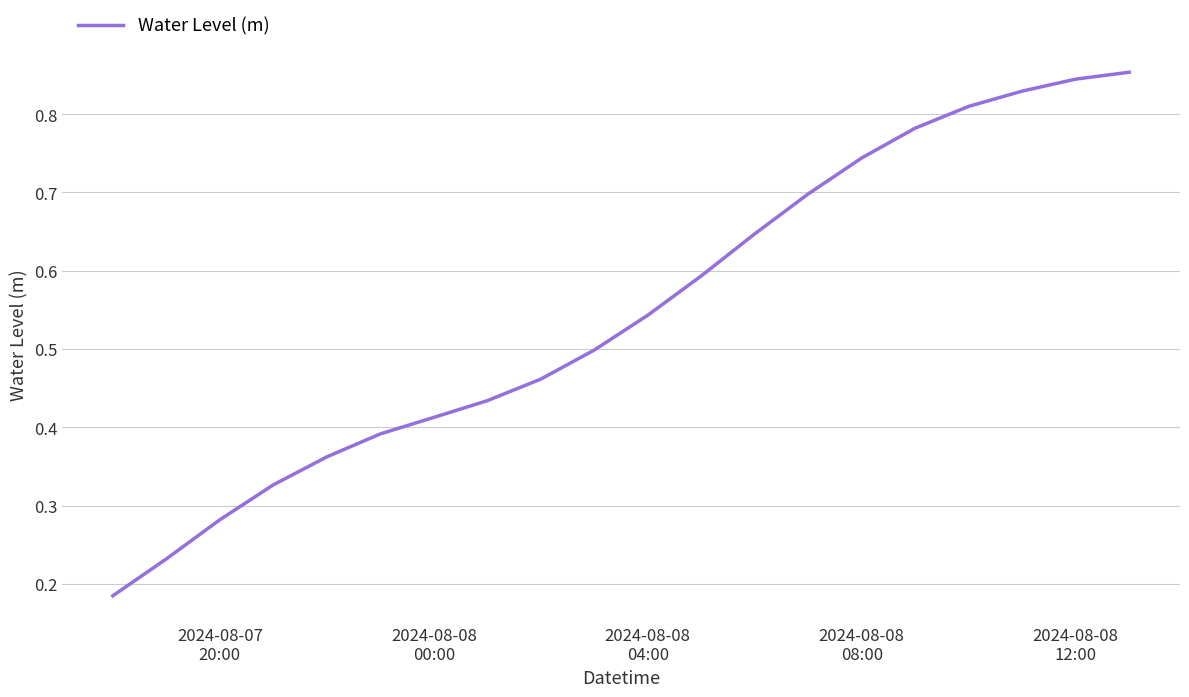

What is the sum of all values?

10.9